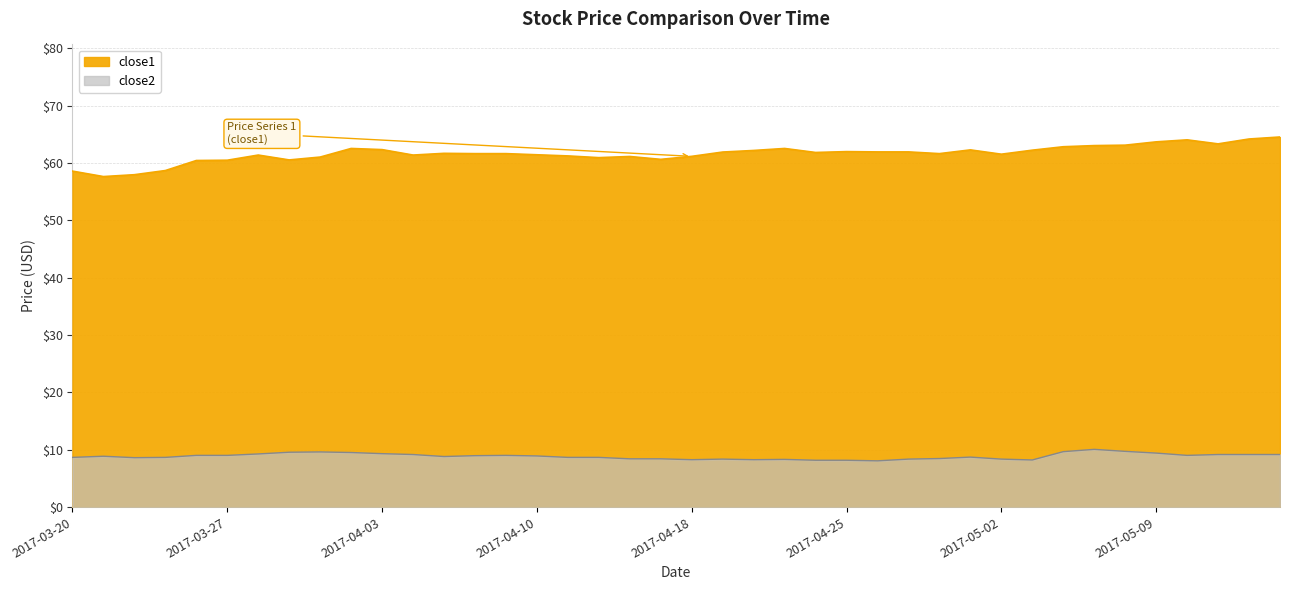

Which series has the largest total across all categories?

close1